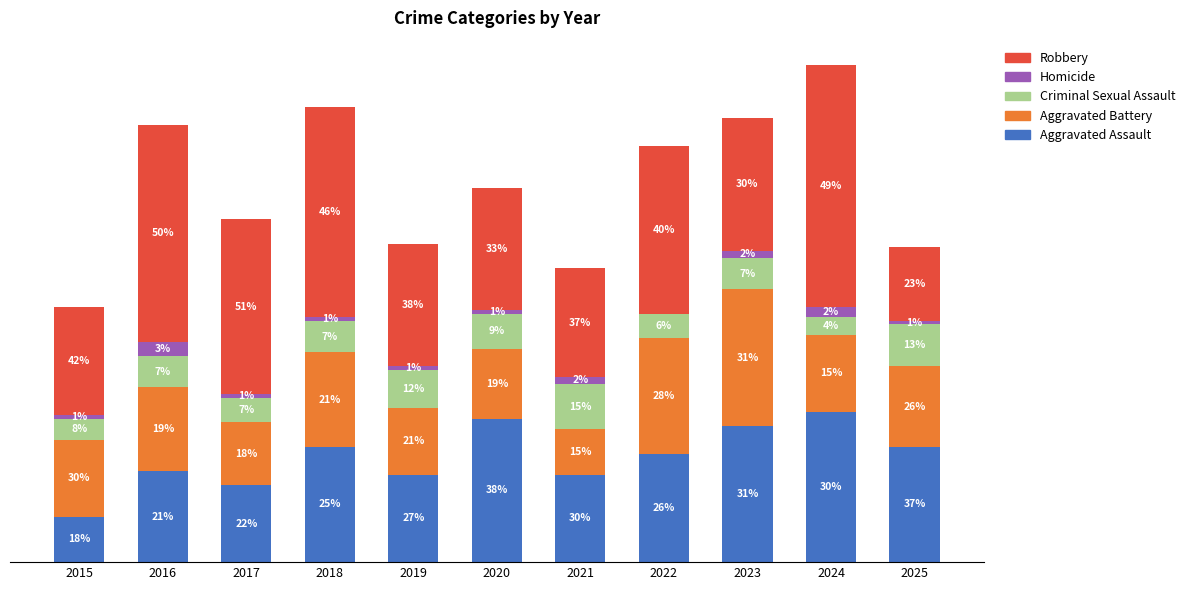

What are all the series names shown in the legend?

Robbery, Homicide, Criminal Sexual Assault, Aggravated Battery, Aggravated Assault